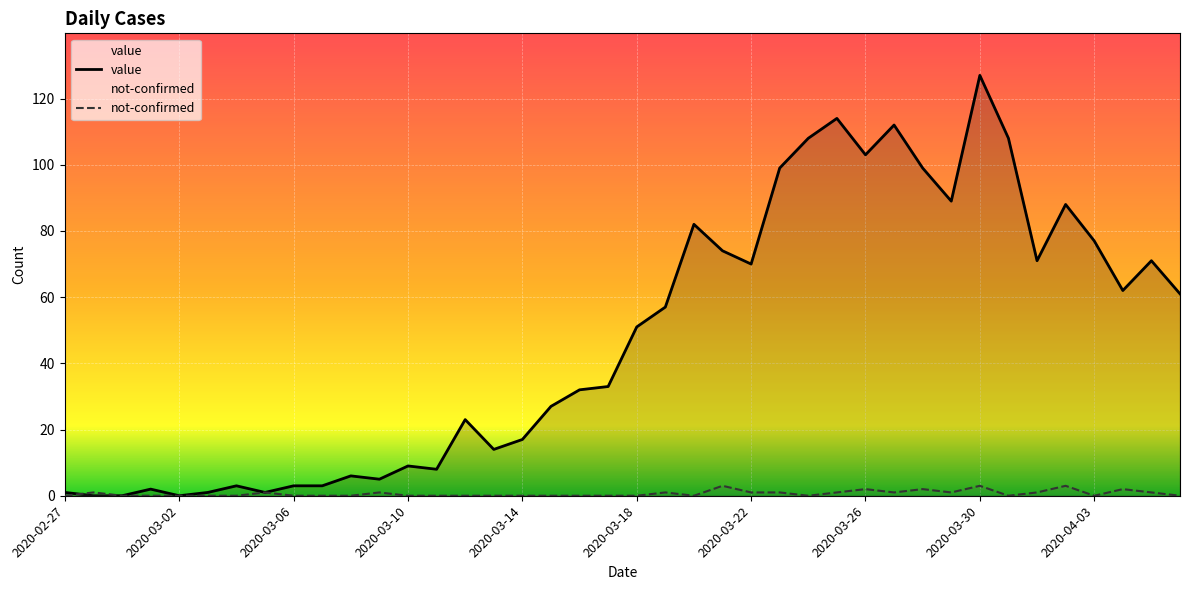

At how many categories does at least one series exceed 20?

24